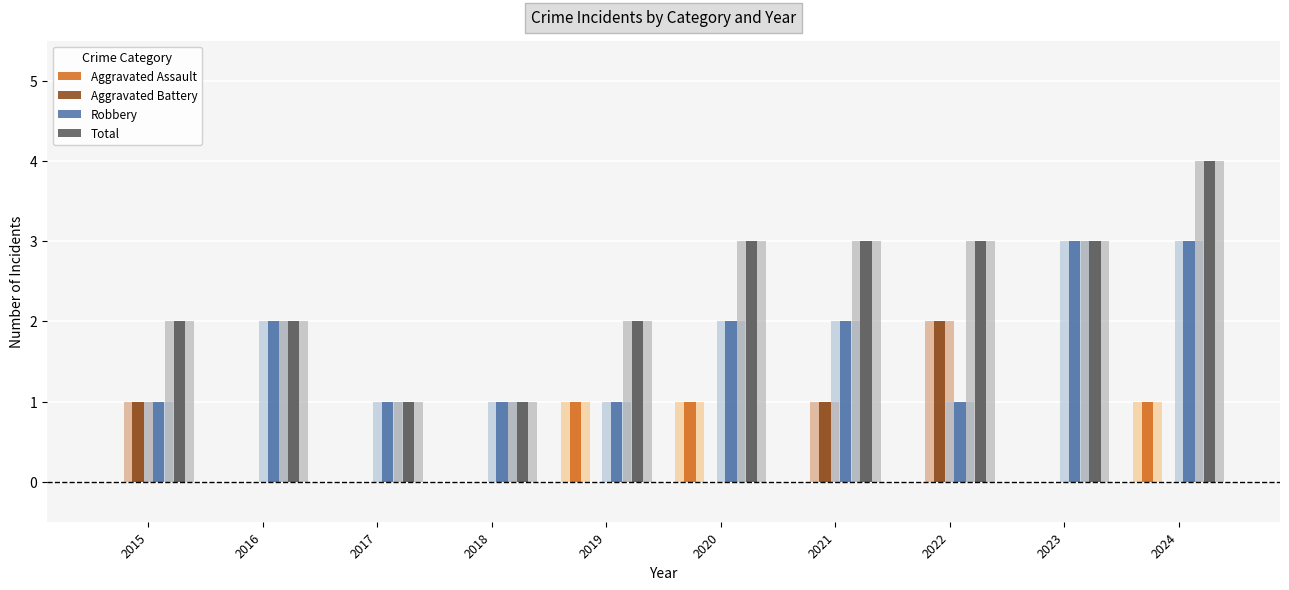

The value of Robbery at 2017 is 1. True or false?

True